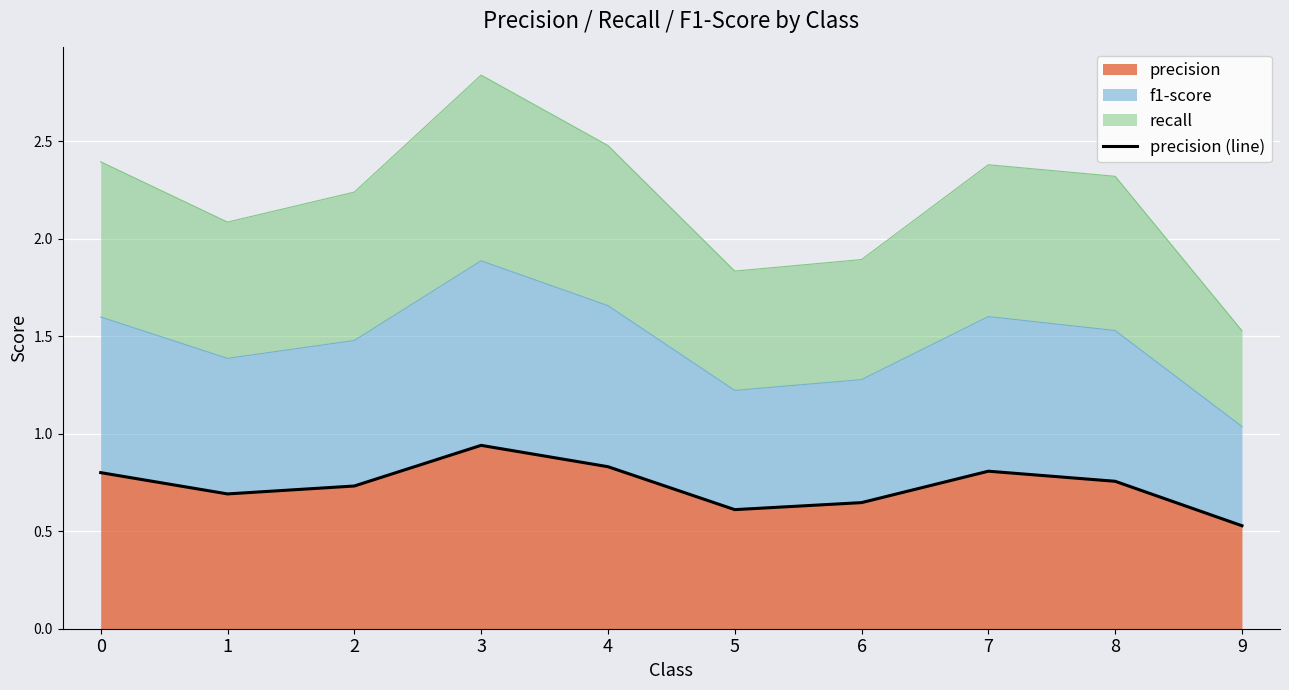

At which category does the data reach its first local valley?

1